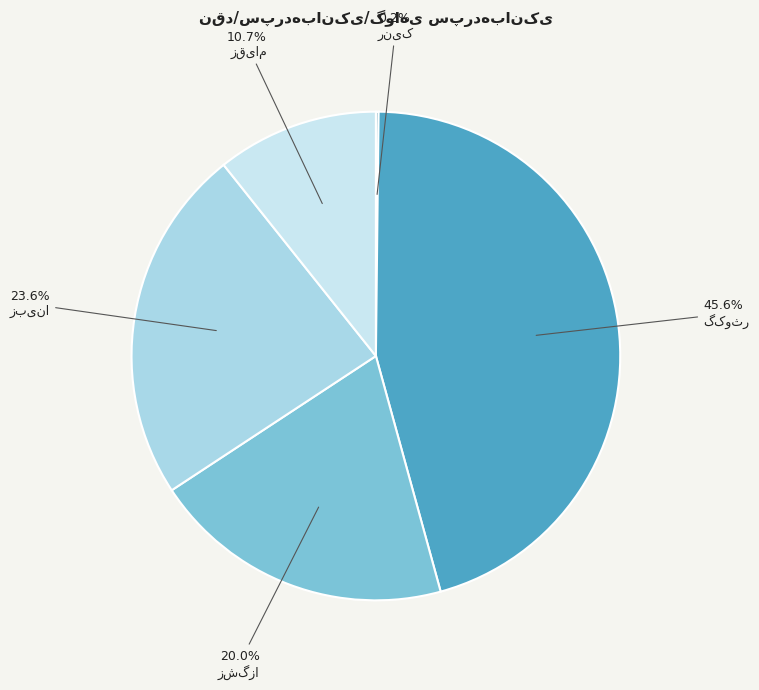

Rank the categories by value from highest to lowest.

گکوثر, زبینا, زشگزا, زقیام, رنیک